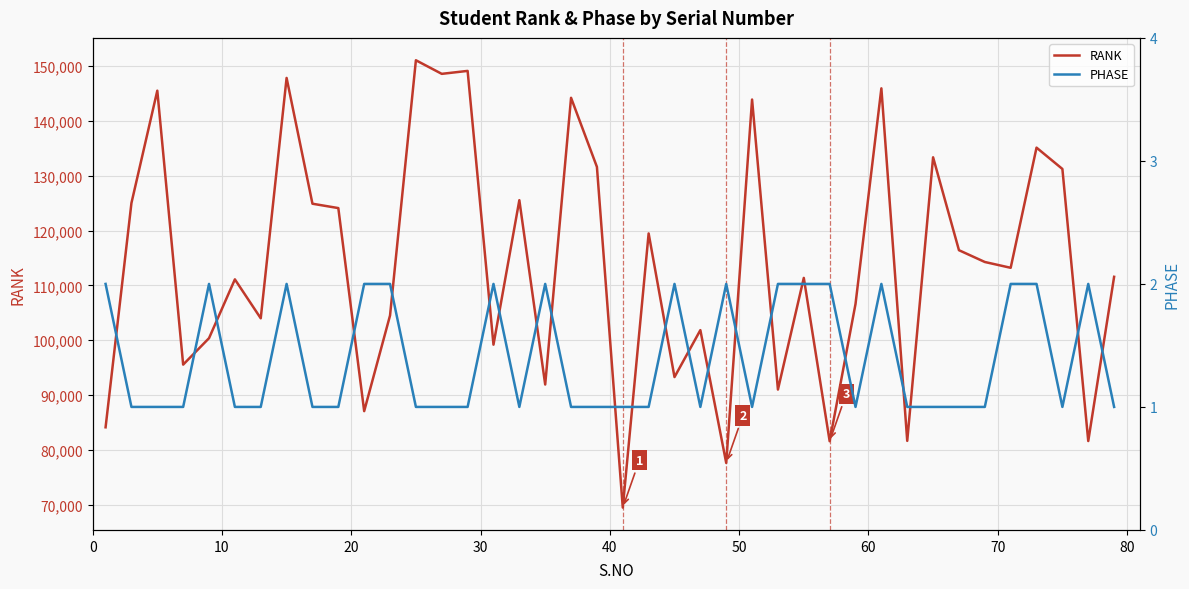

True or false: RANK and PHASE intersect in this chart.

False